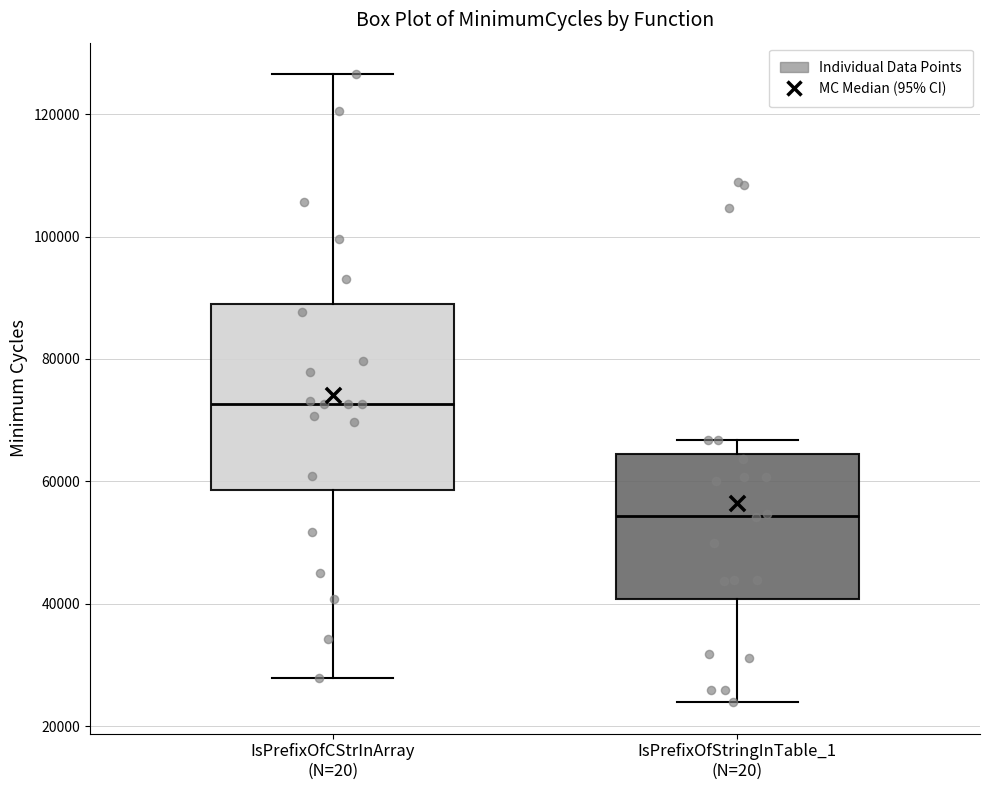

Reading left to right, transcribe this box plot: for each box, give where its median line is, the range the box spans, and where its two whiskers end, as read against the y-axis. The values are not printed on the chart, so give them approximately, as read against the axis.

IsPrefixOfCStrInArray (N=20): median 72000, box 58000 to 88000, whiskers 28000 to 126000
IsPrefixOfStringInTable_1 (N=20): median 54000, box 40000 to 64000, whiskers 24000 to 66000